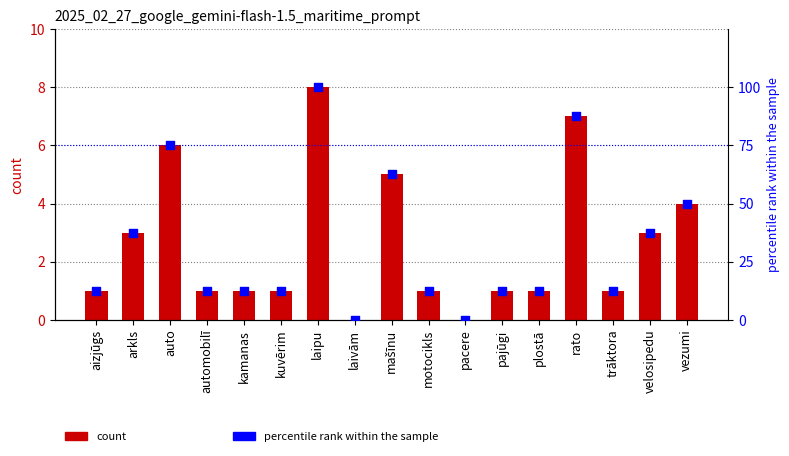

Which series reaches the maximum Y coordinate?

percentile rank within the sample